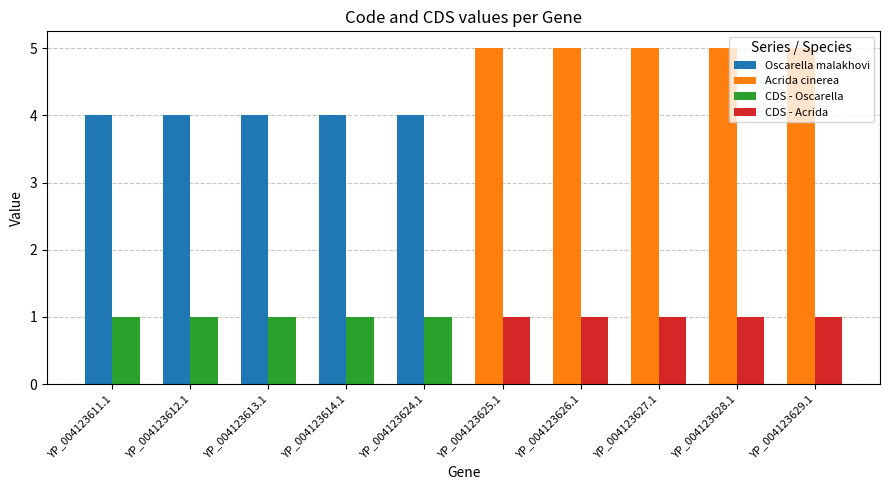

The Code series shows 4 at YP_004123614.1. True or false?

True